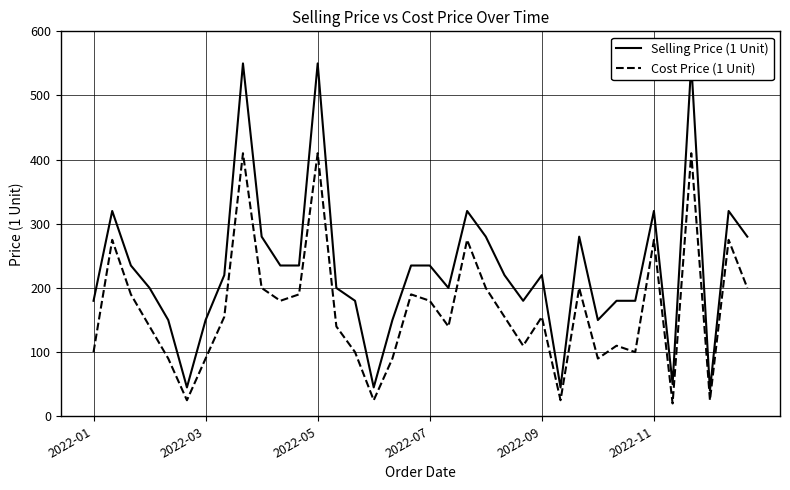

True or false: Selling Price (1 Unit) and Cost Price (1 Unit) cross at least once.

False